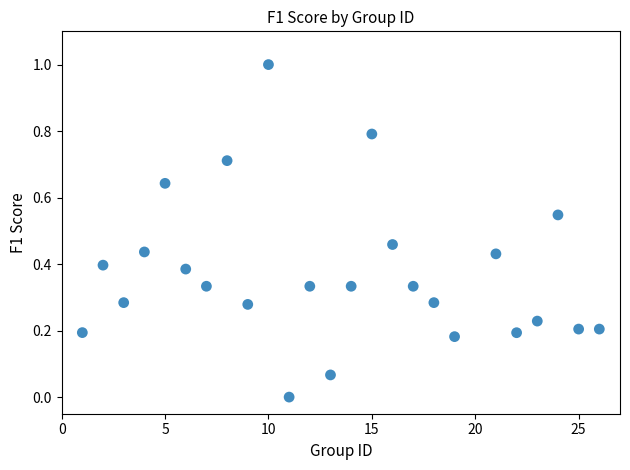

What is the range of Y values (max minus min)?

1.0